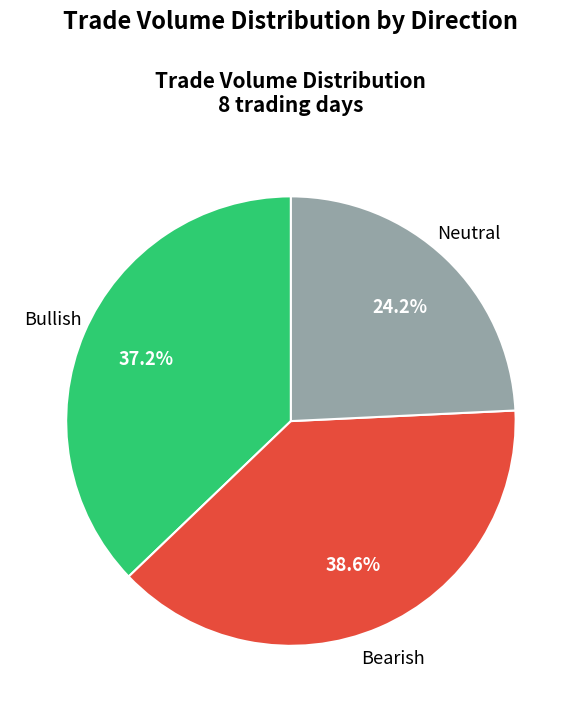

Which category has the smallest portion of the pie?

Neutral